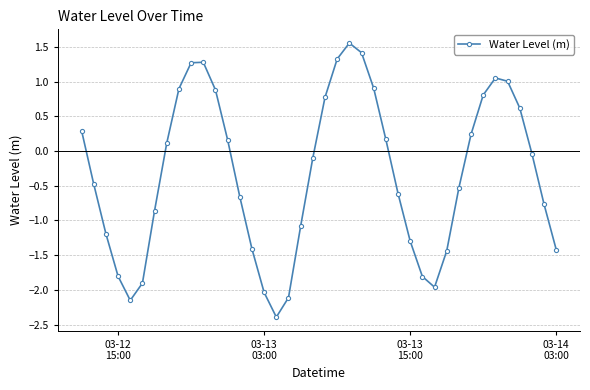

What is the difference between the maximum and minimum values?

3.9